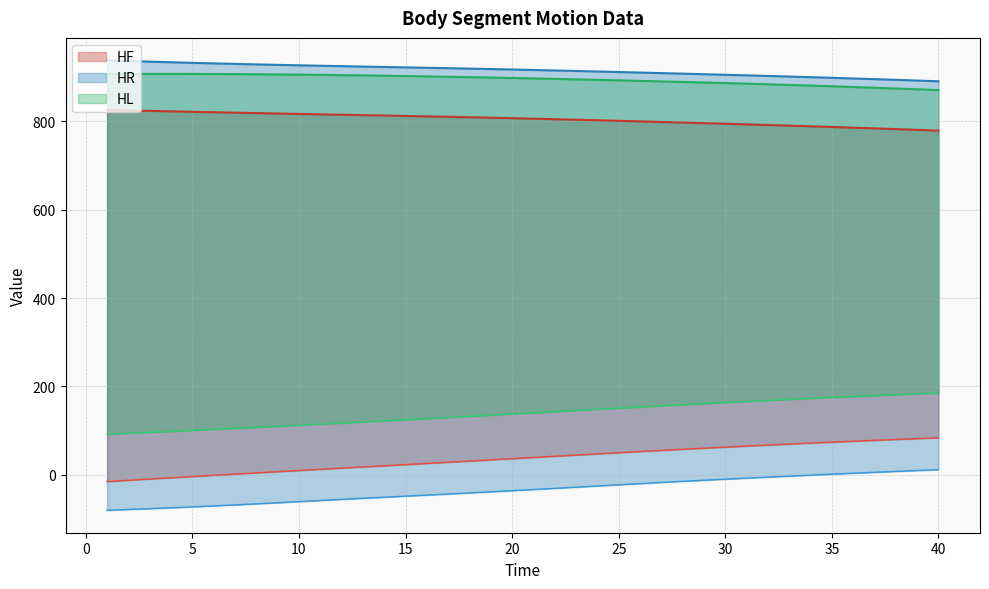

What is the difference between the second highest and minimum values in the HF_min series?

97.1